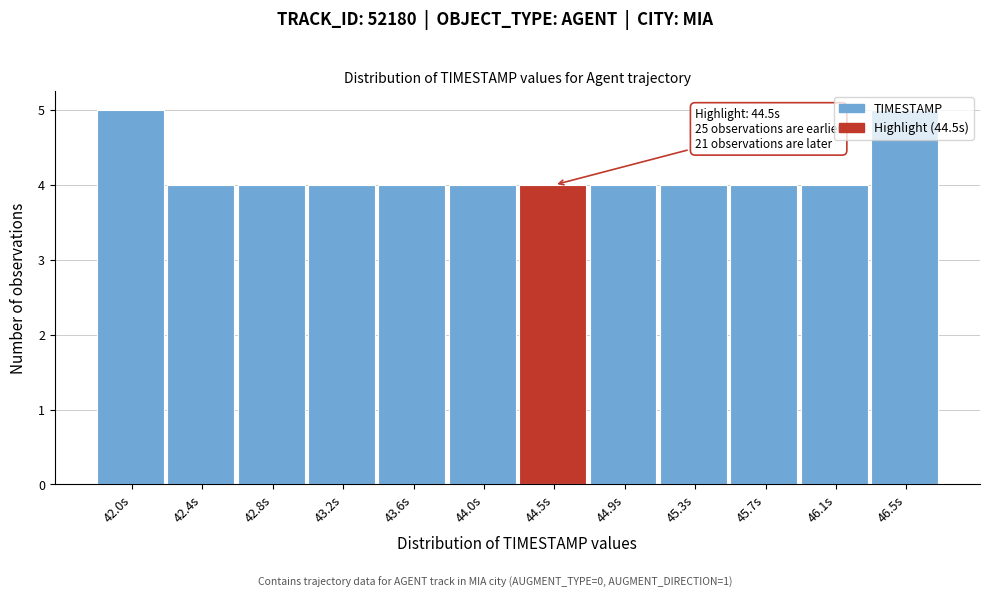

What is the sum of the values at 45.7s and 43.2s?

8